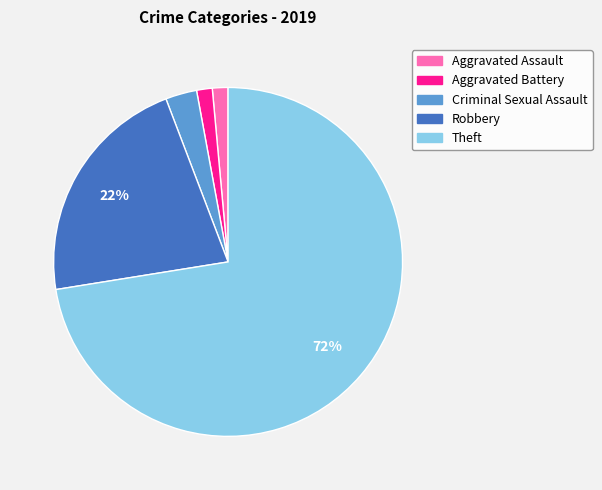

Between Aggravated Battery and Theft, which is larger?

Theft